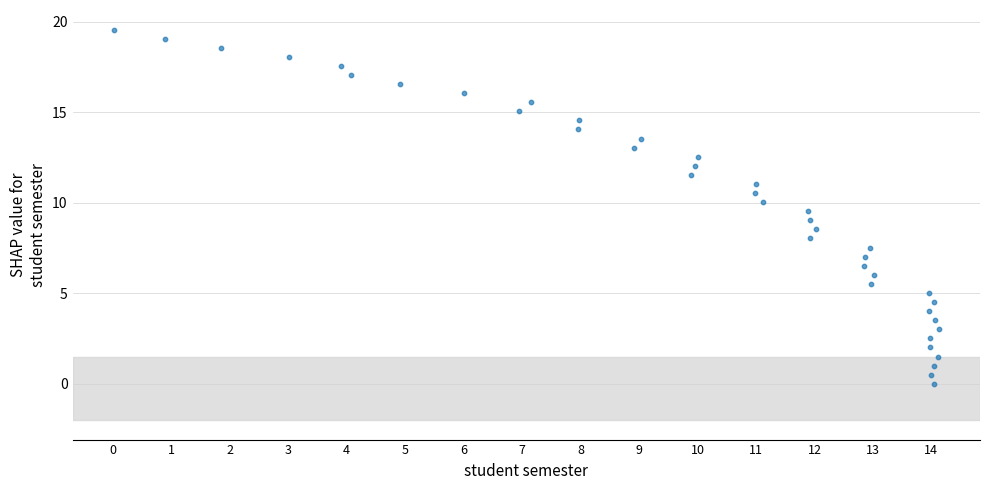

What is the range of Y values (max minus min)?

19.6